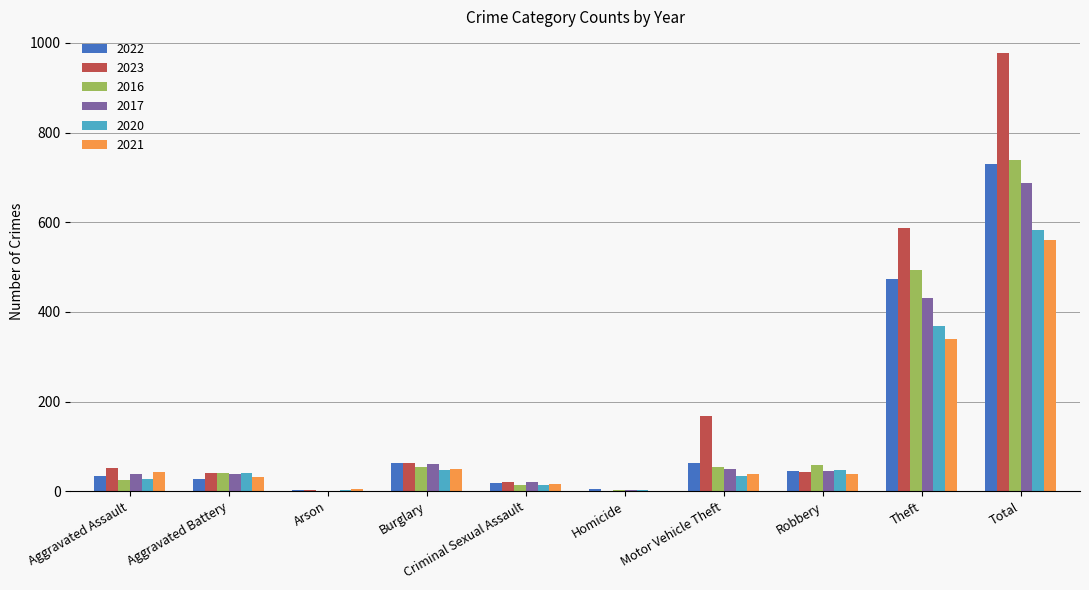

What is the sum of the 2023 values at Aggravated Assault and Motor Vehicle Theft?

219